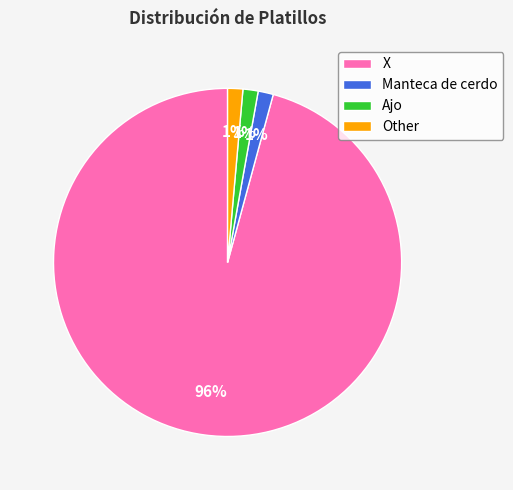

To the nearest percent, what percentage of the pie is Manteca de cerdo?

1%